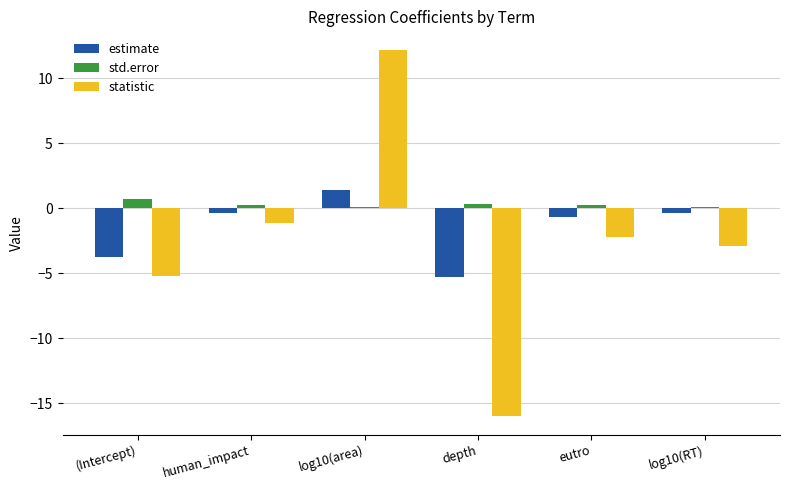

List the series in order of their overall mean, highest first.

std.error, estimate, statistic